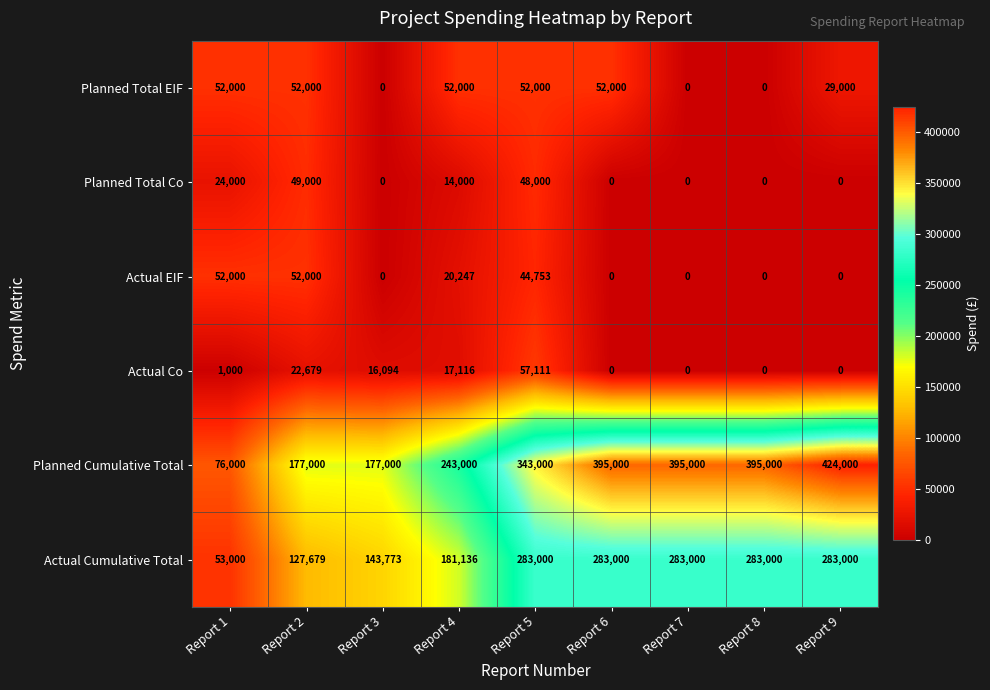

Rank the series at Report 4 from lowest to highest value.

Planned Total Co, Actual Co, Actual EIF, Planned Total EIF, Actual Cumulative Total, Planned Cumulative Total